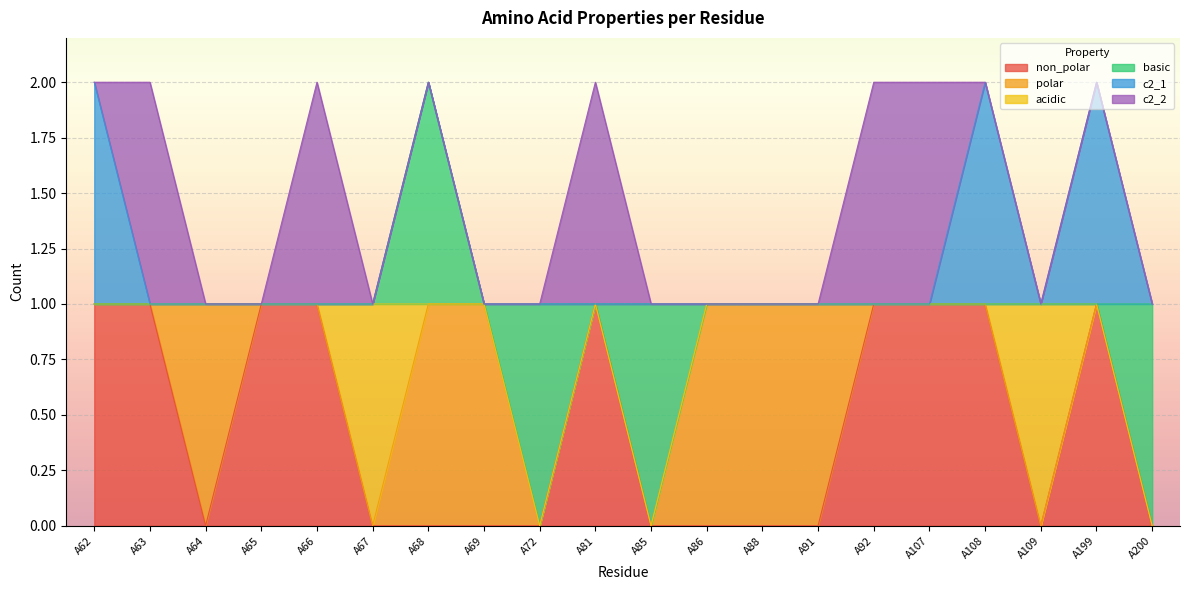

What is the difference between the second highest and second lowest values in the non_polar series?

1